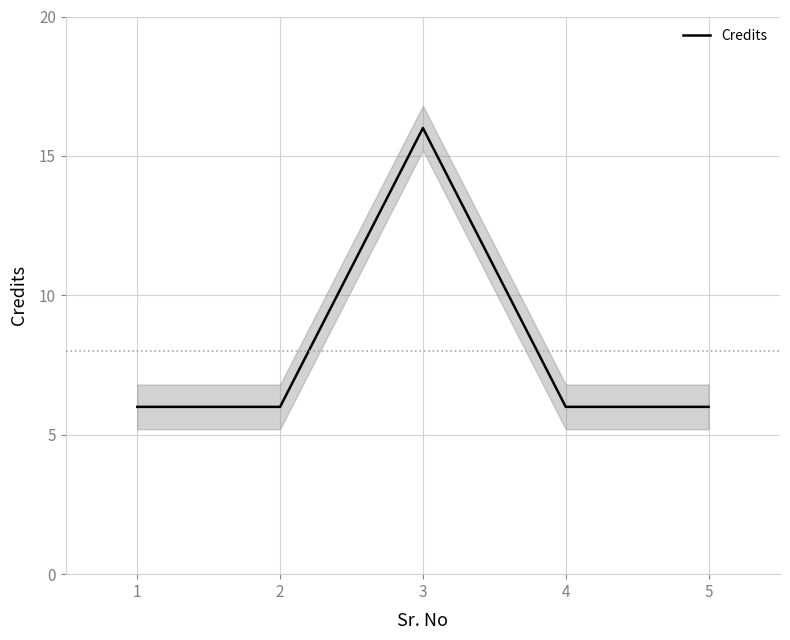

True or false: Credits has a value of 6 at 5.

True